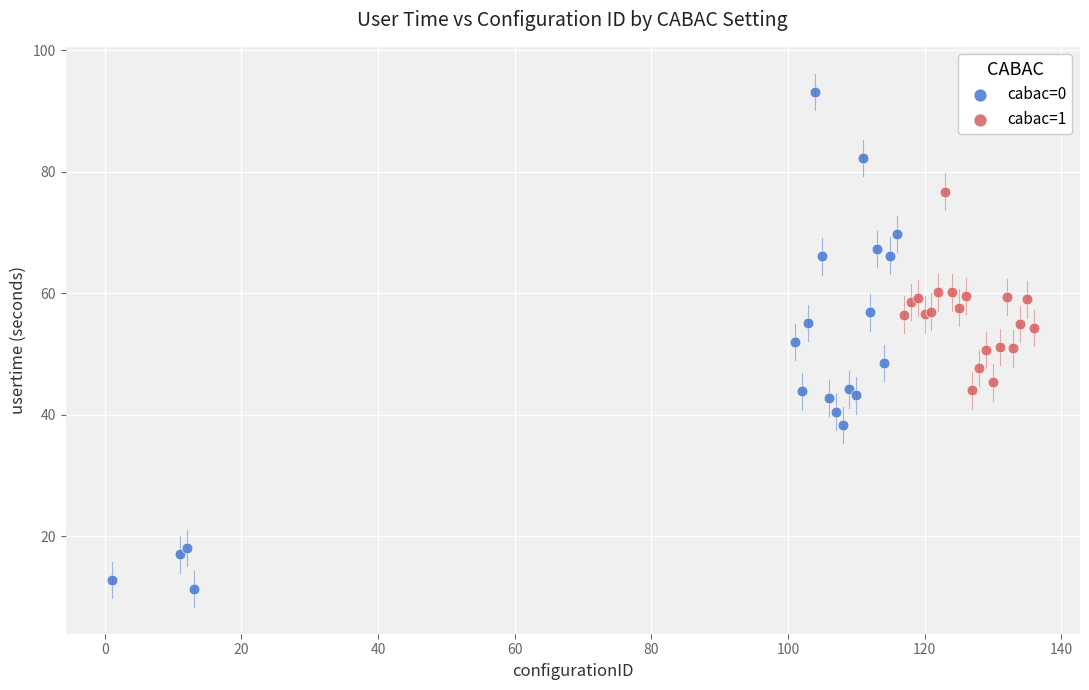

Which series has the widest spread of Y values?

cabac=0